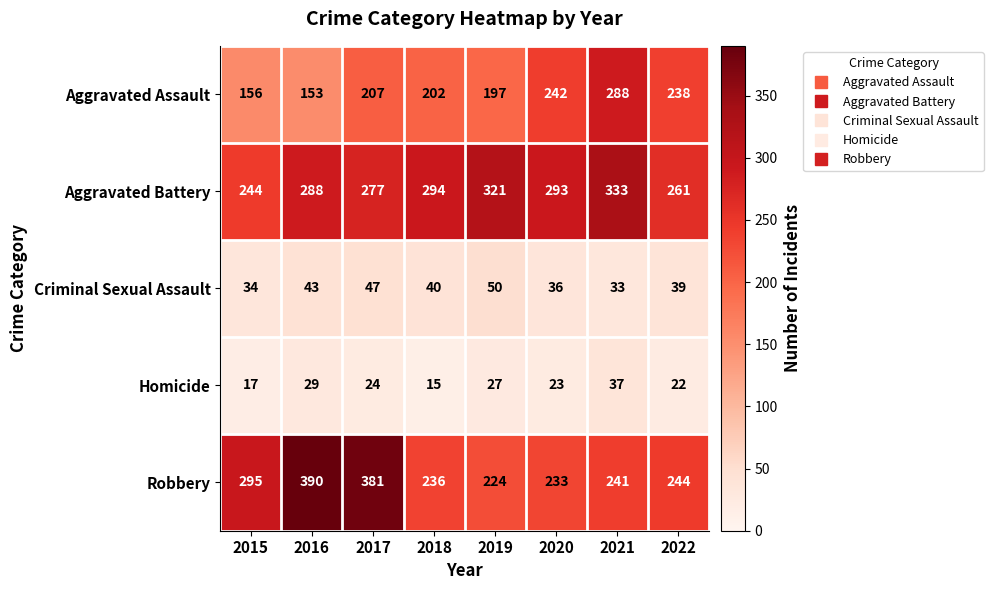

At 2022, list the series in order from smallest to largest.

Homicide, Criminal Sexual Assault, Aggravated Assault, Robbery, Aggravated Battery